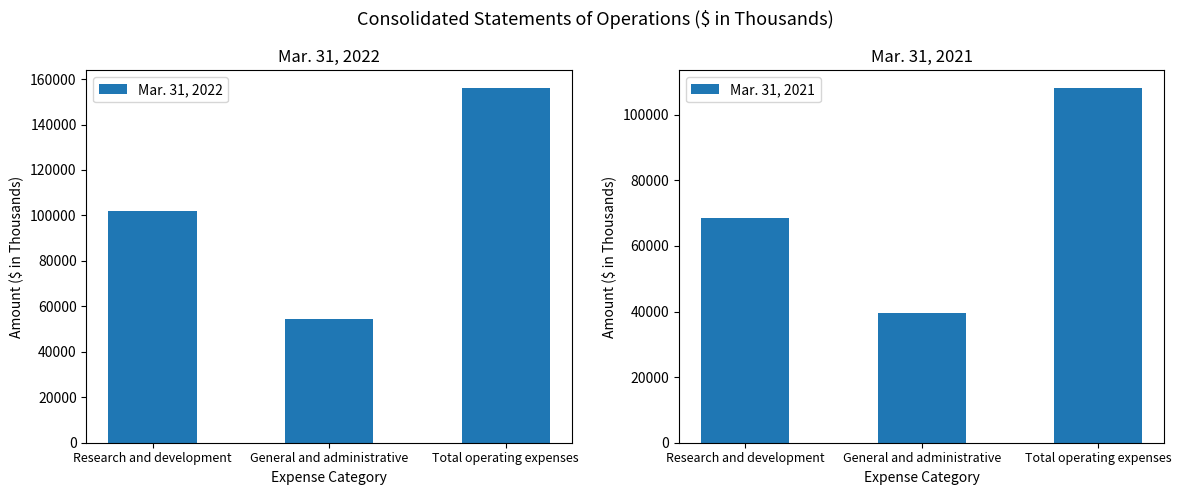

Rank the categories by Mar. 31, 2021 value from lowest to highest.

General and administrative, Research and development, Total operating expenses